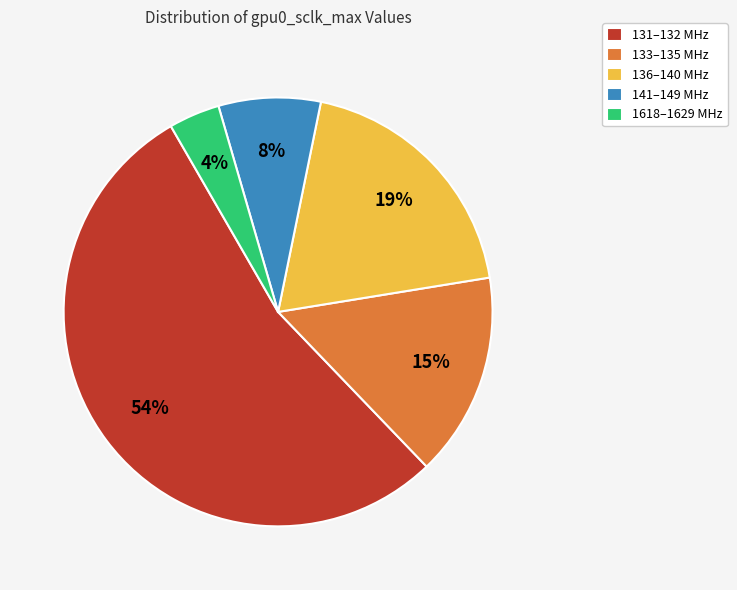

How many segments does this pie chart have?

5